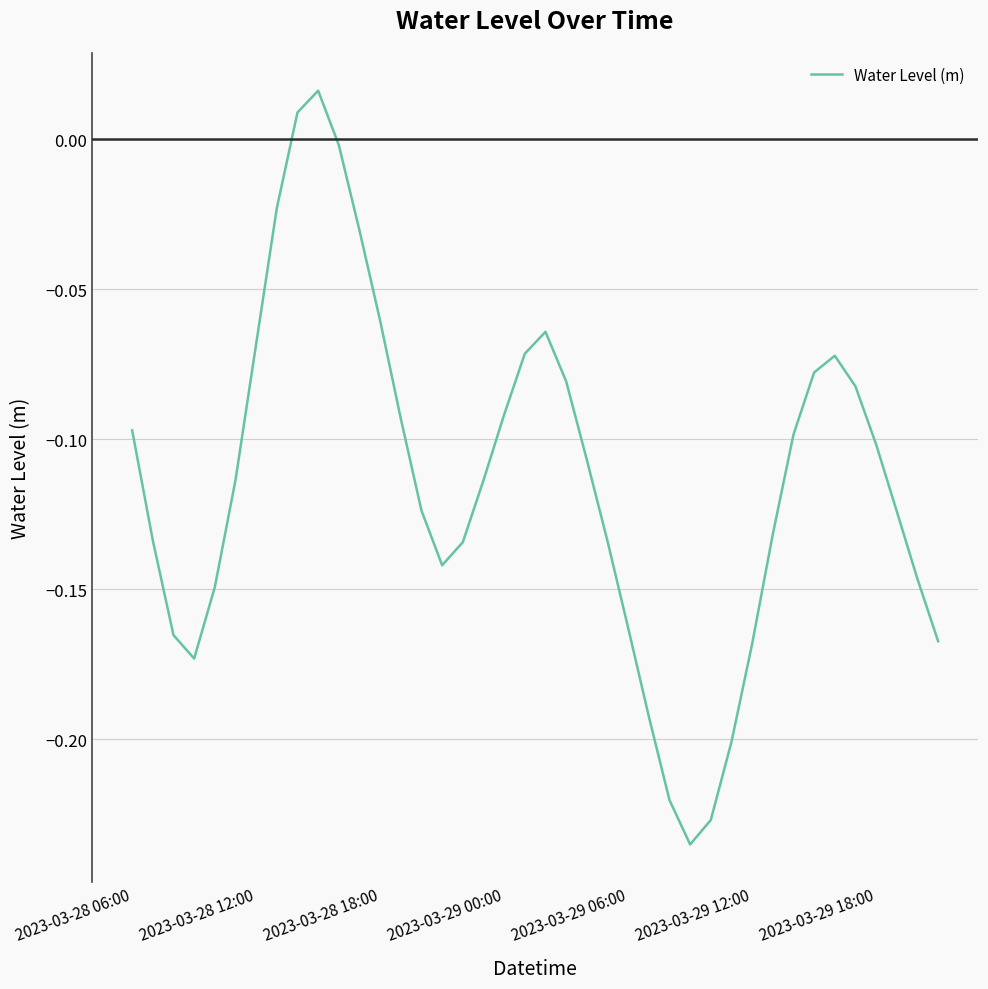

What is the difference between the maximum and minimum values?

0.3